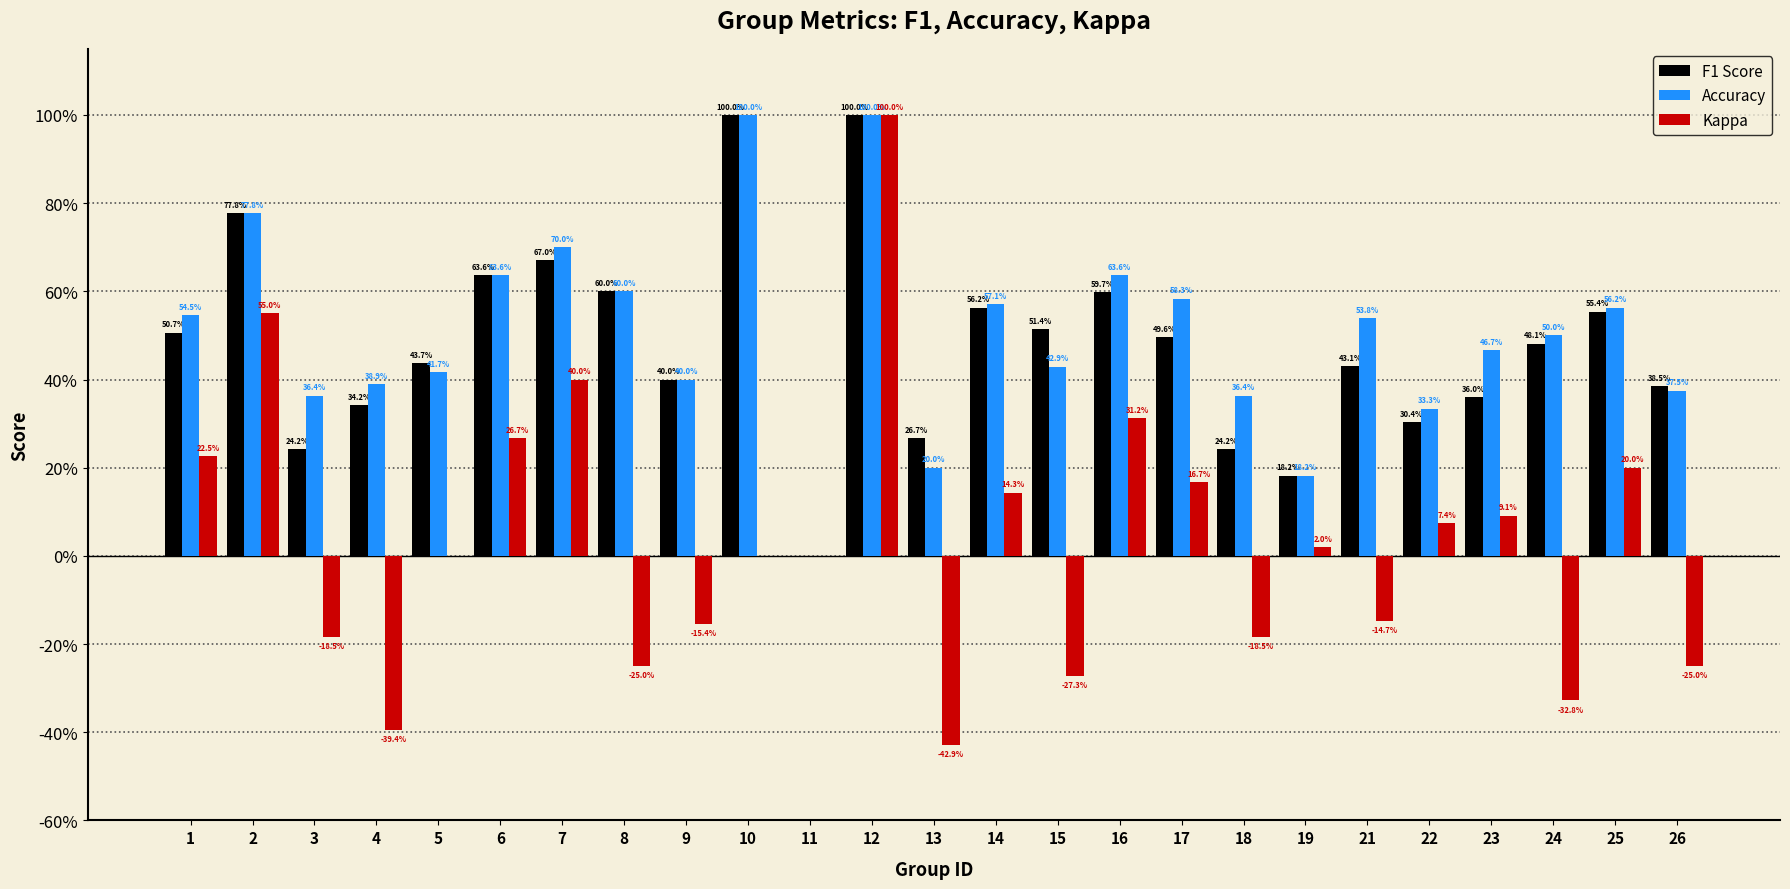

At which label is Kappa closest to 0?

5